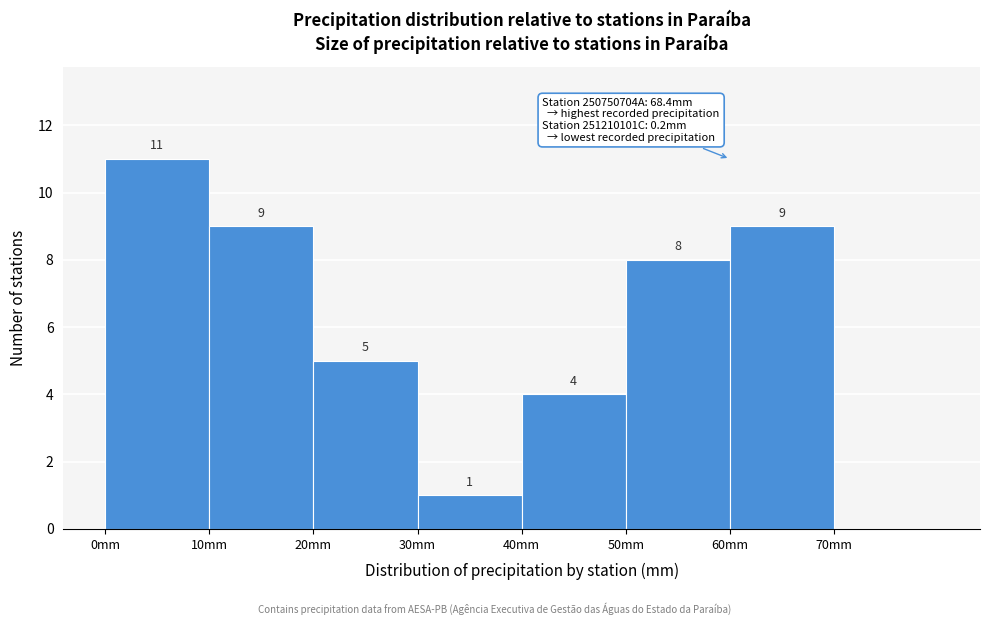

Which range on the x-axis has the tallest bar?

0 to 10